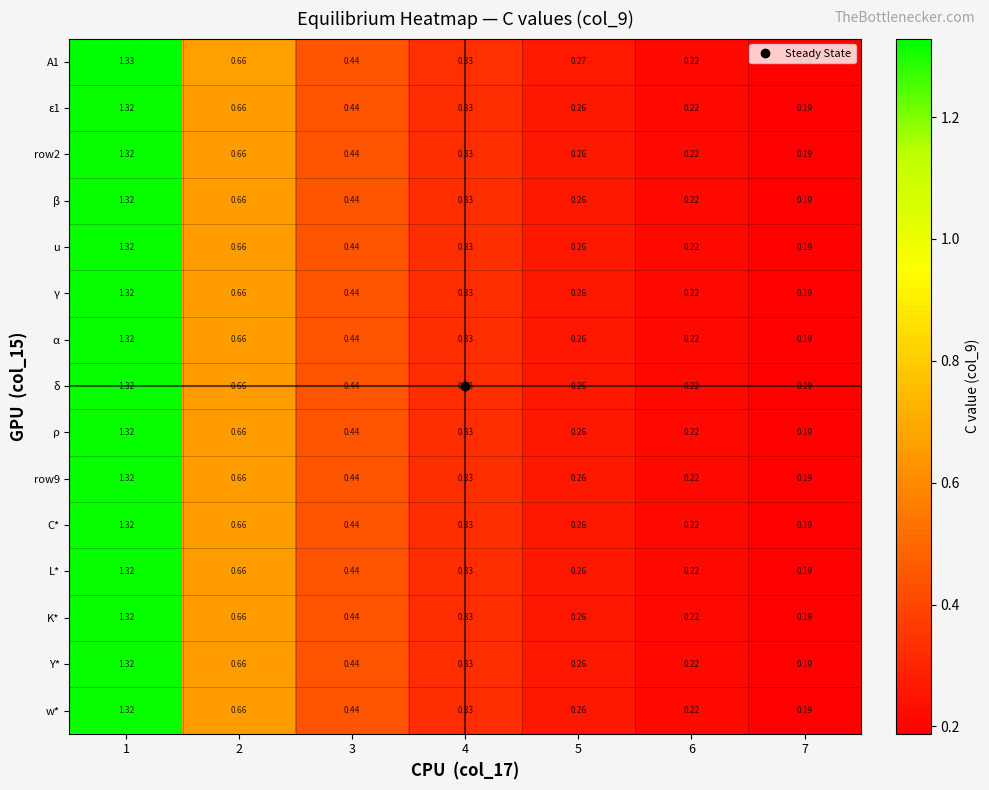

Is the value of w* at 3 greater than the value of C* at 7?

Yes